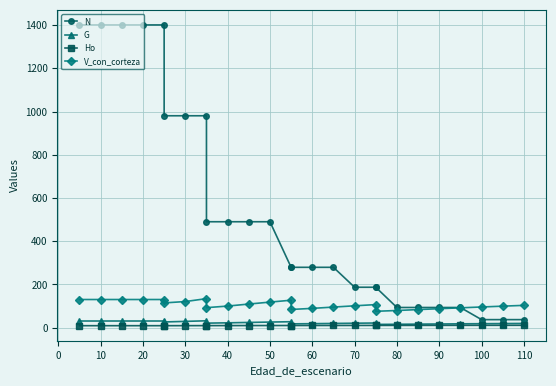

What value does the Ho series have at 20?

10.9